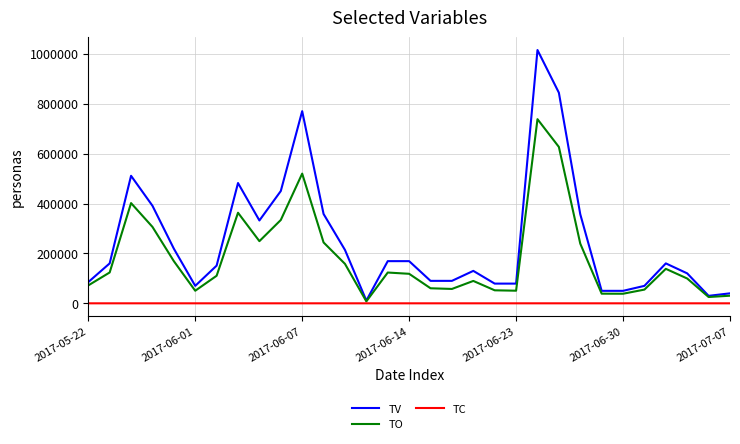

Rank the series by their maximum value, from lowest to highest.

TC, TO, TV